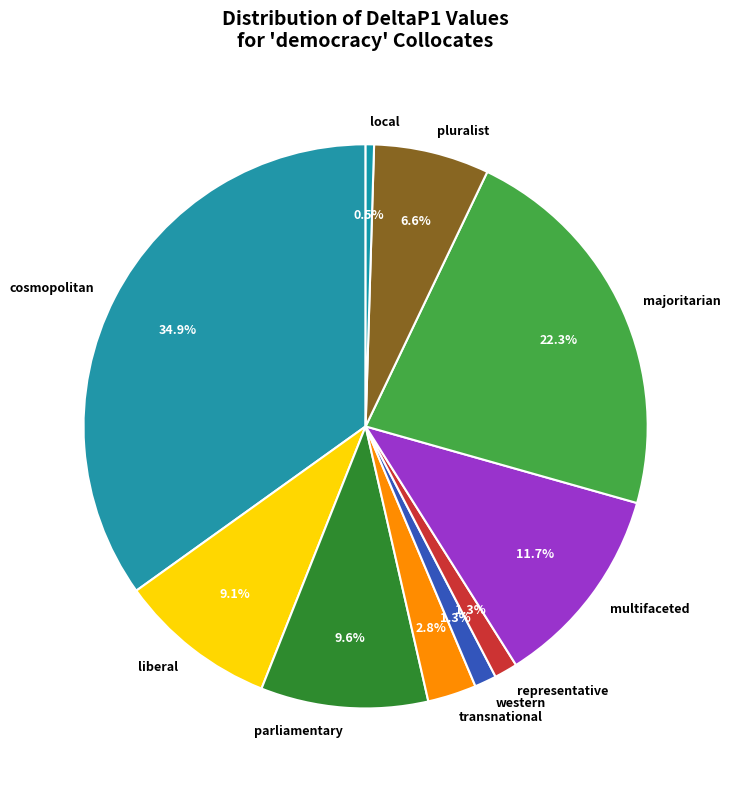

What percentage is the liberal slice, to the nearest percent?

9%